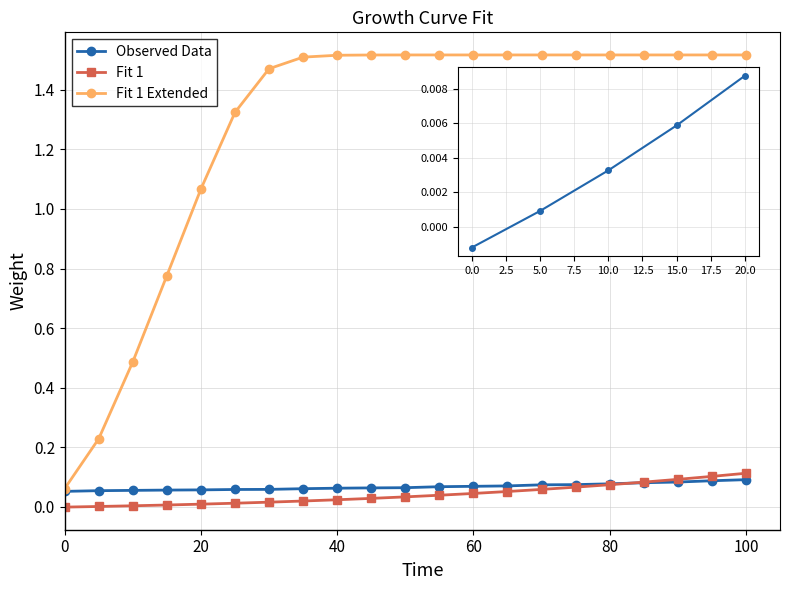

Which series has the largest total across all categories?

Fit 1 Extended